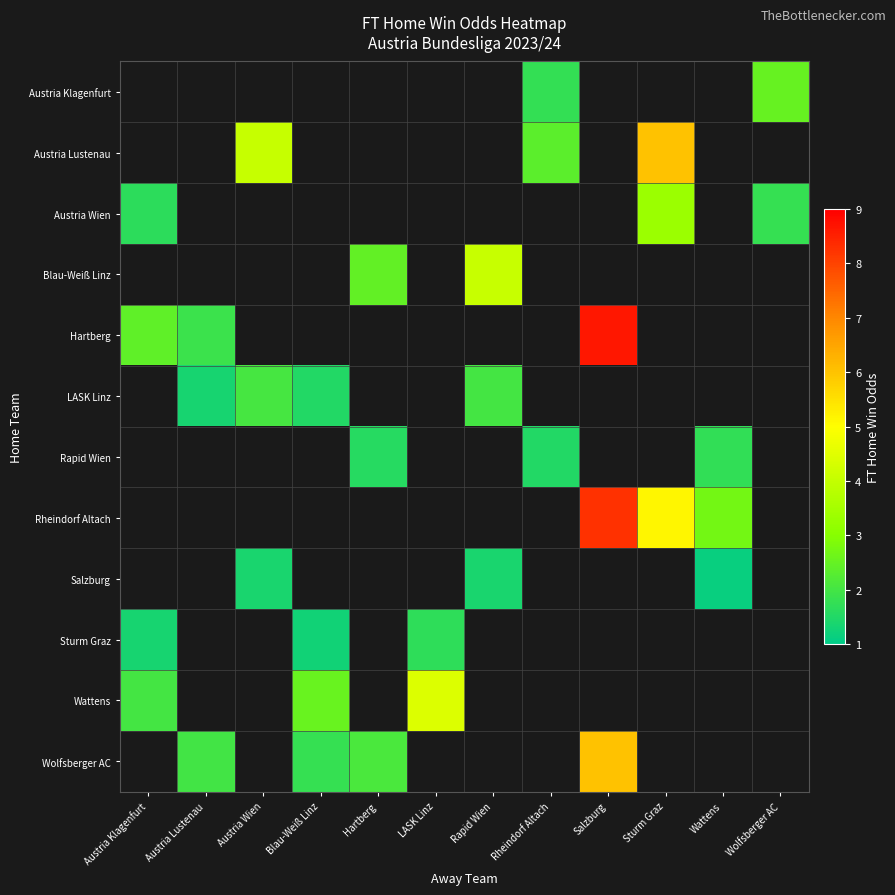

At which label does row_3 reach its minimum?

Austria Klagenfurt